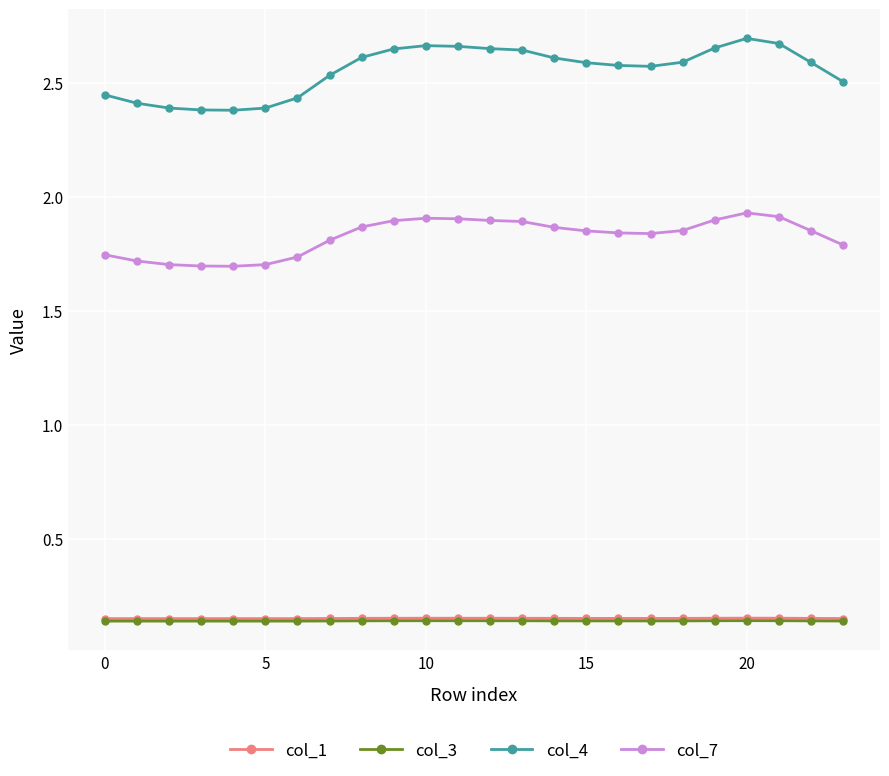

True or false: col_4 and col_1 cross at least once.

False